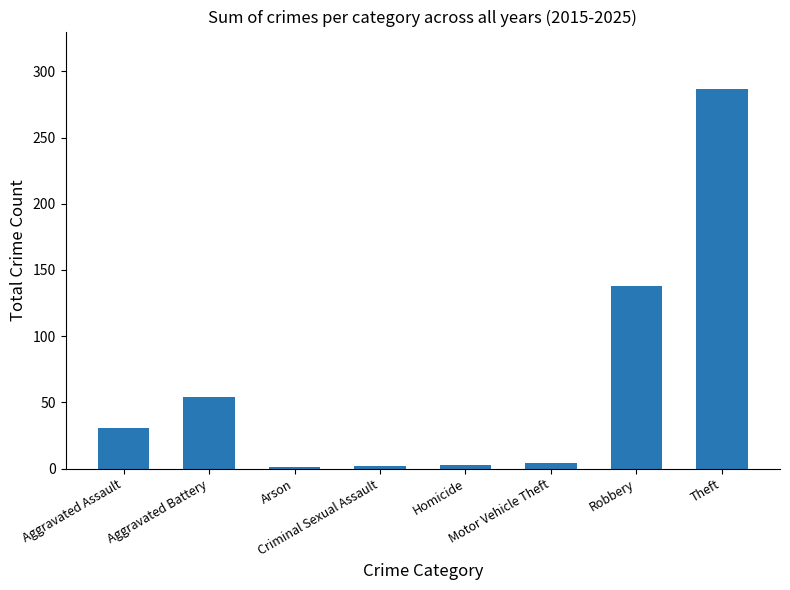

How many values are below 31?

4